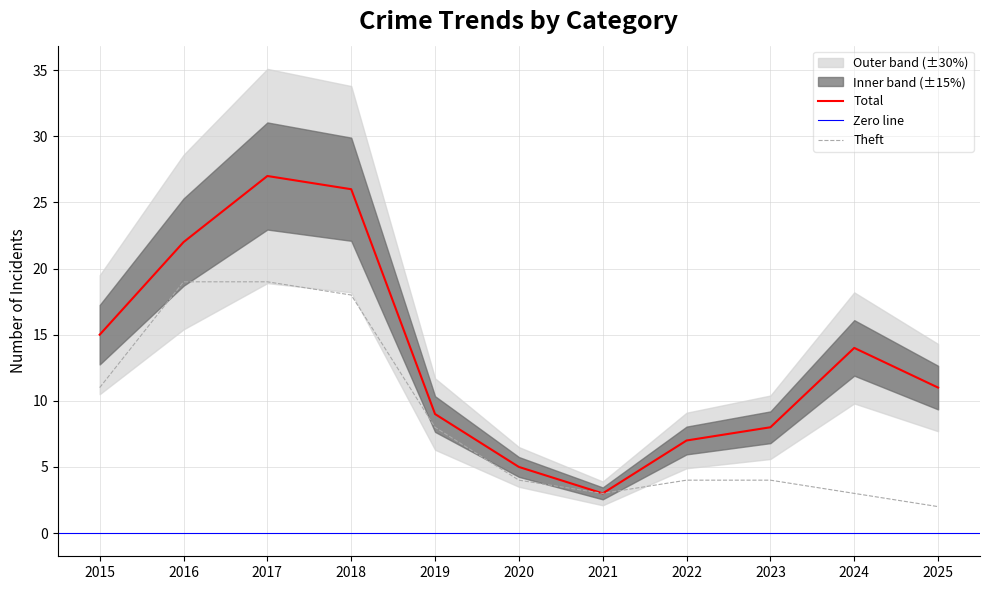

At which label does Total reach its minimum?

2021